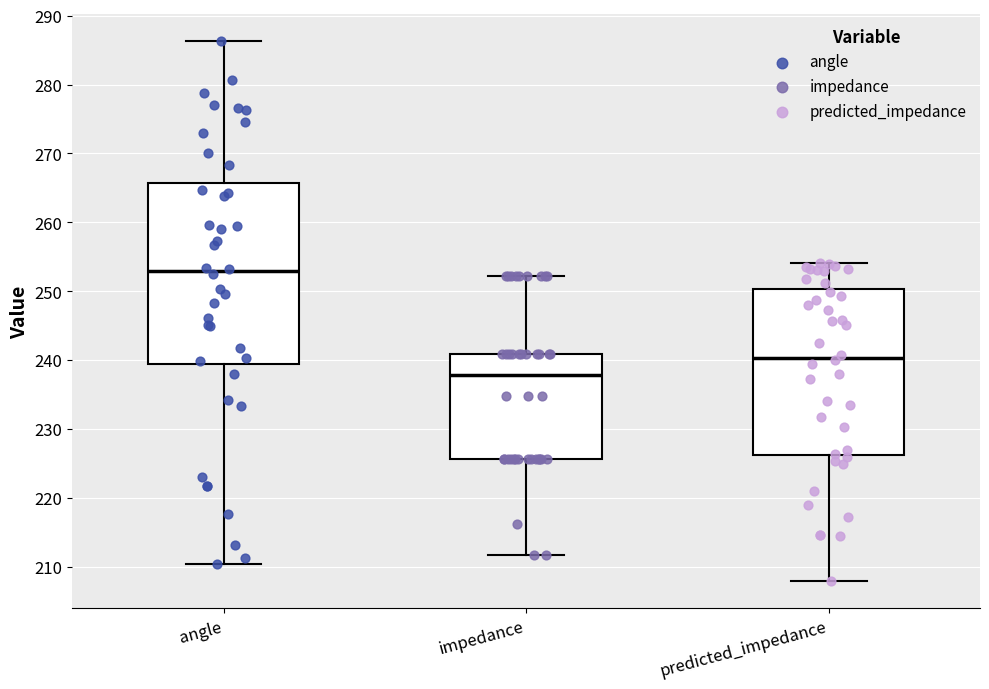

Where is the lower edge of the box for impedance on the y-axis? The values are not printed on the chart, so give them approximately, as read against the axis.

226